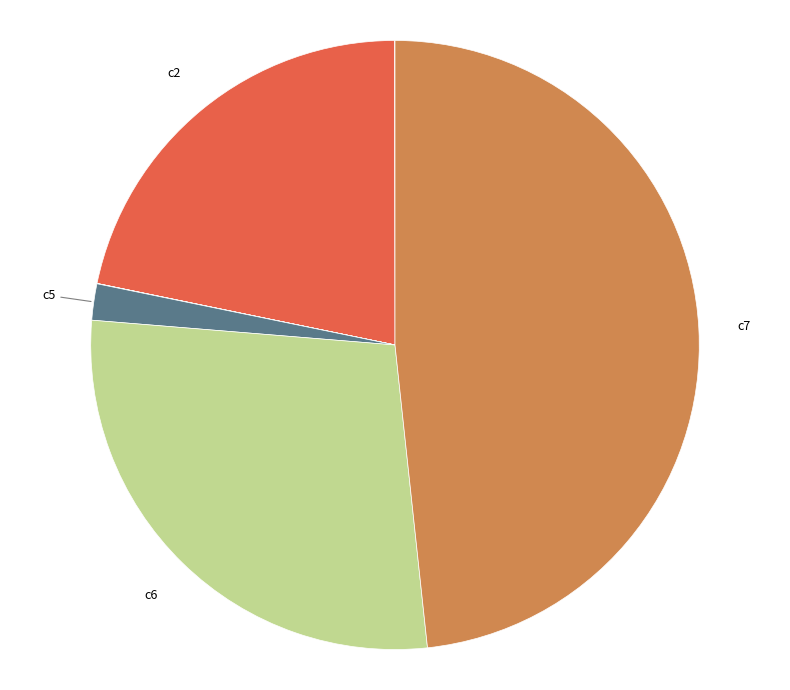

Is there a majority slice in this chart?

No